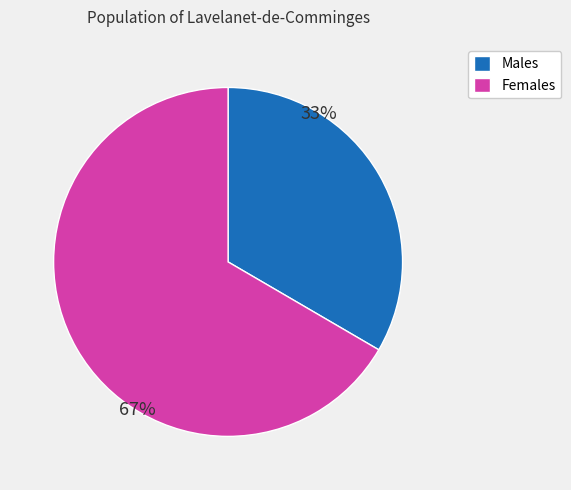

Is the sum of Females and Males greater than half?

Yes